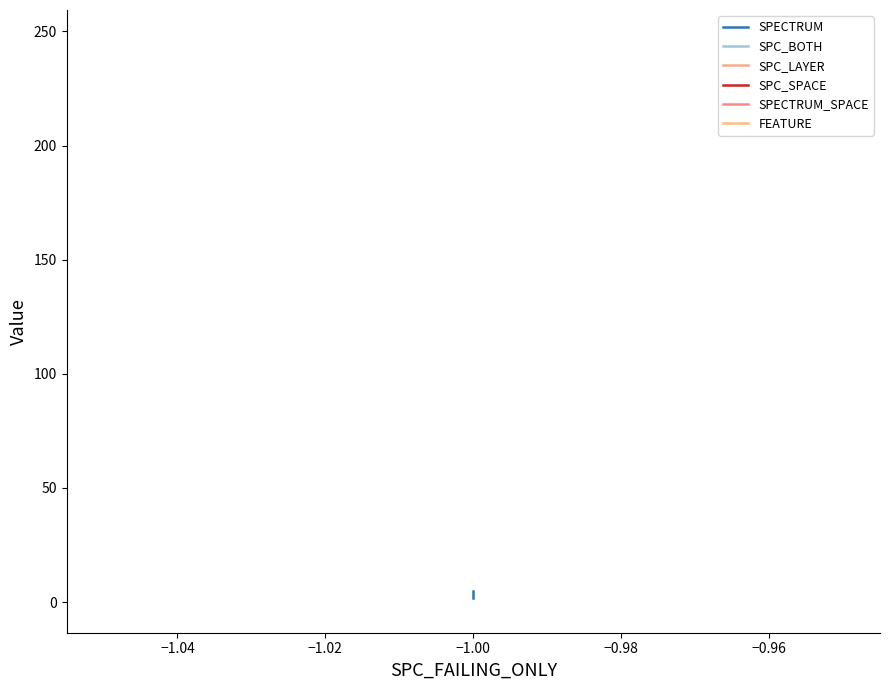

Which series has the largest range (max minus min)?

SPECTRUM